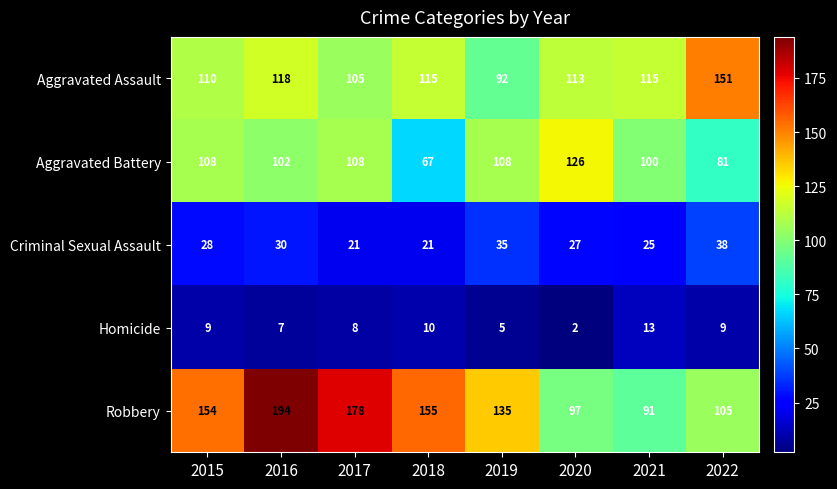

Between 2019 and 2022, which series saw the biggest shift?

Aggravated Assault